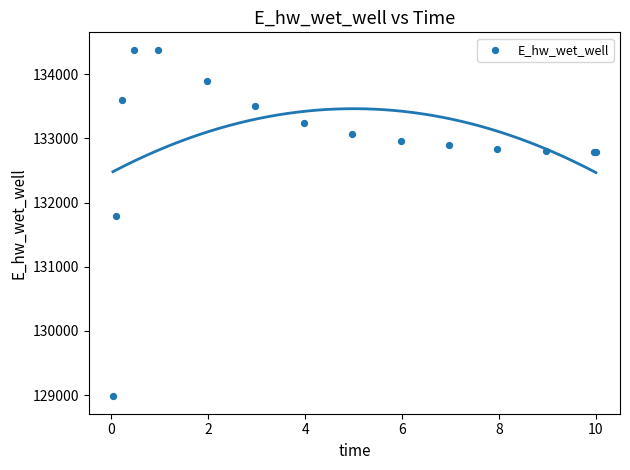

What Y value in the scatter plot is closest to 131682?

131799.2